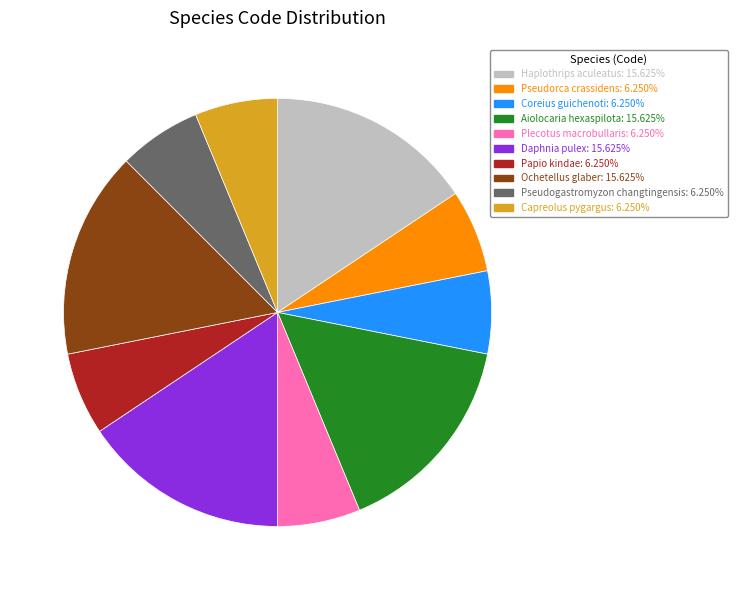

Between Papio kindae and Aiolocaria hexaspilota, which is larger?

Aiolocaria hexaspilota